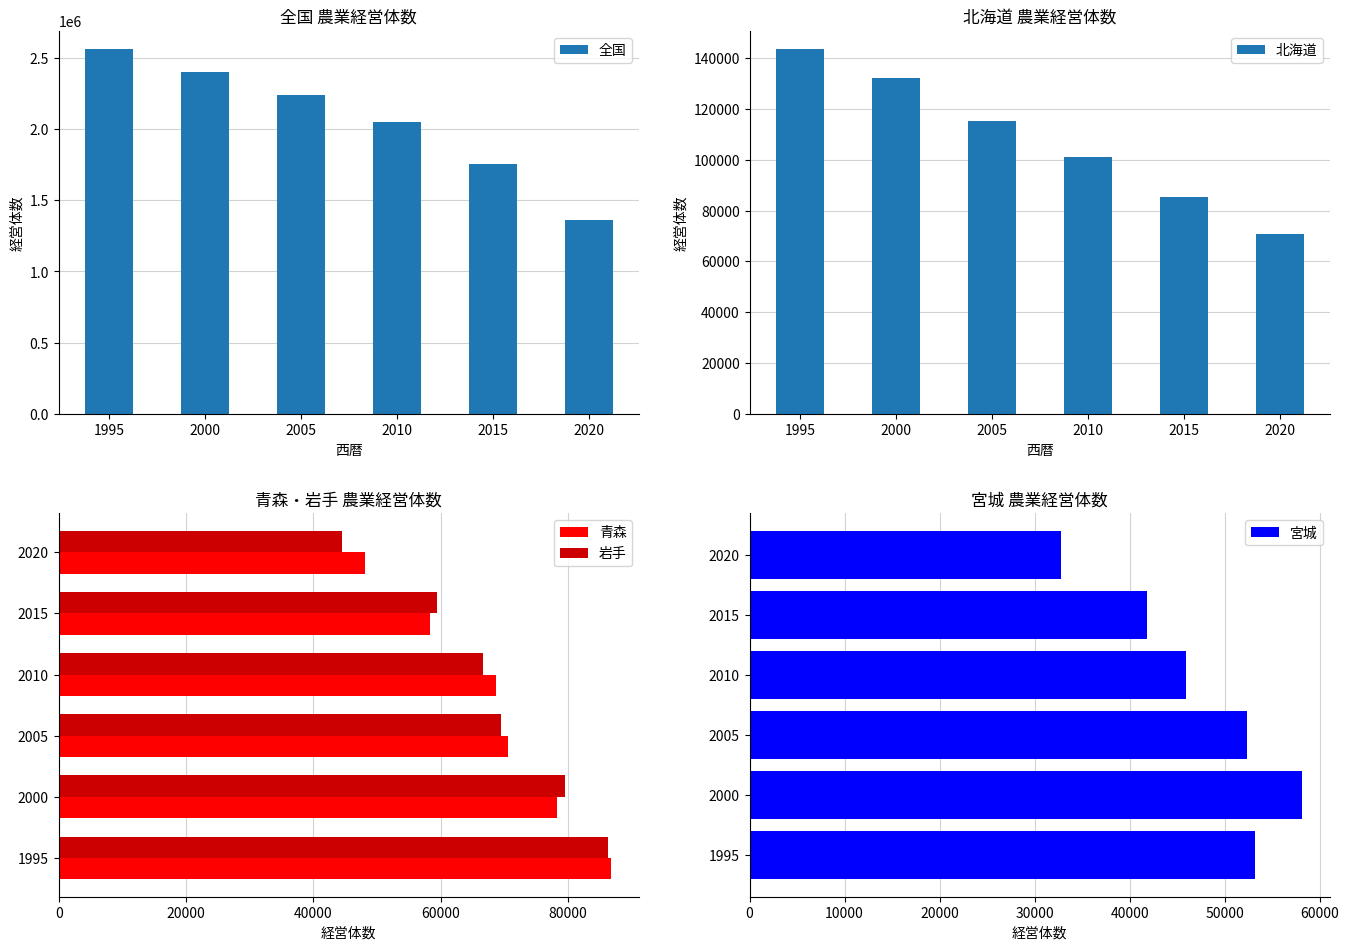

List the series in order of their peak value, highest first.

全国, 北海道, 青森, 岩手, 宮城